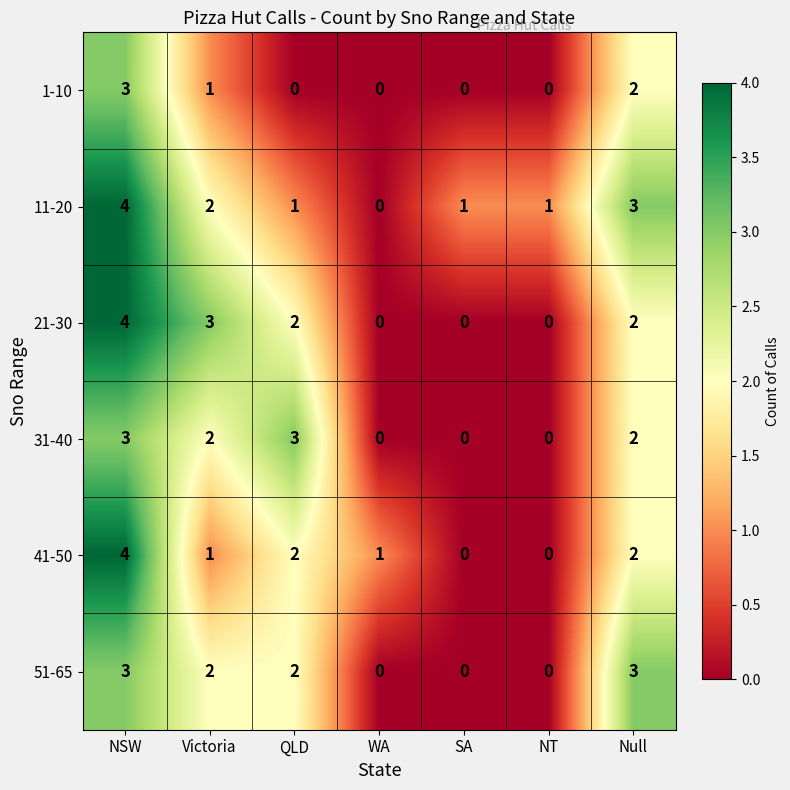

How many distinct data groups are displayed?

6